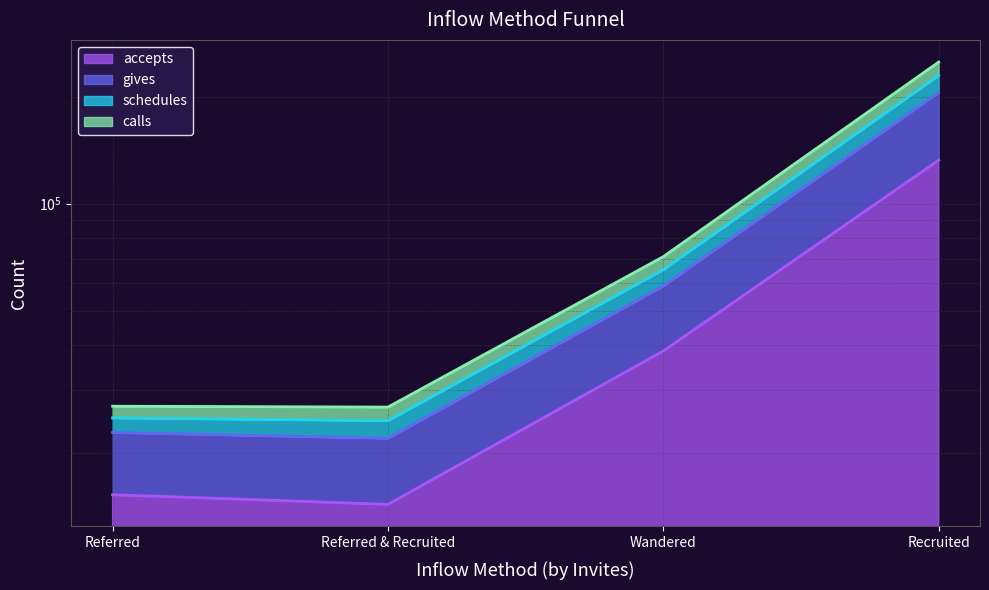

True or false: schedules has a value of 39020 at Referred.

False